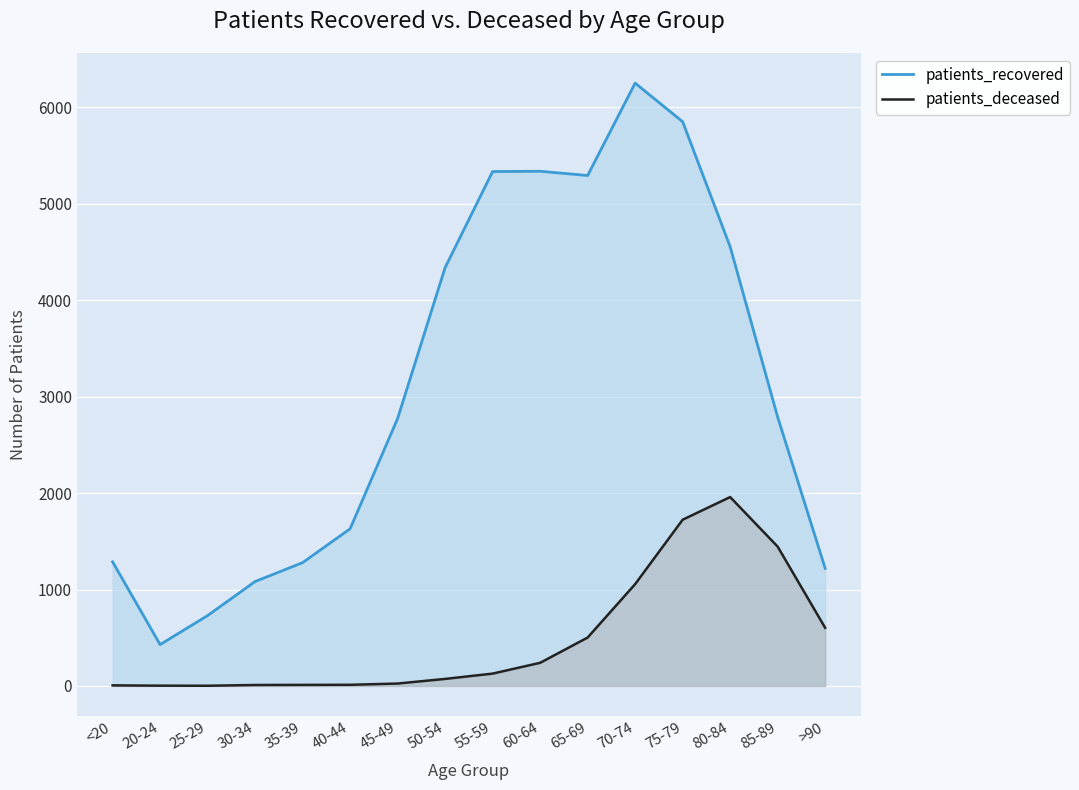

At which category does patients_recovered reach its first local valley?

20-24